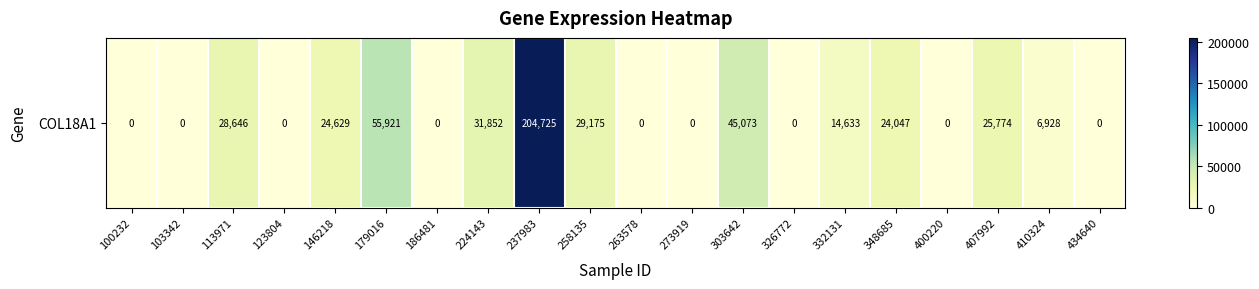

How many data points does each series have?

20